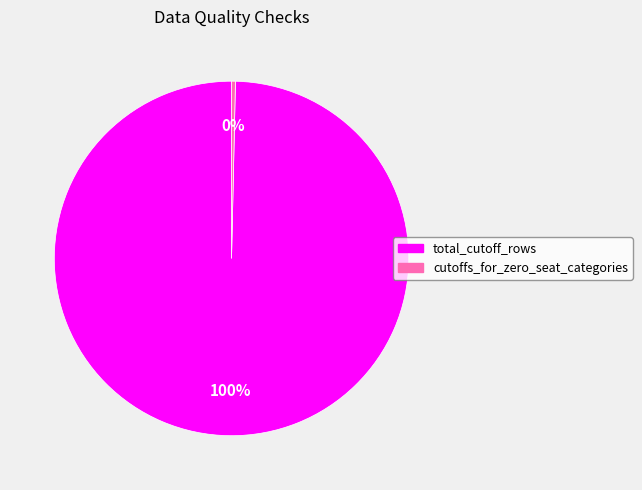

To the nearest percent, what is the average slice percentage?

50%